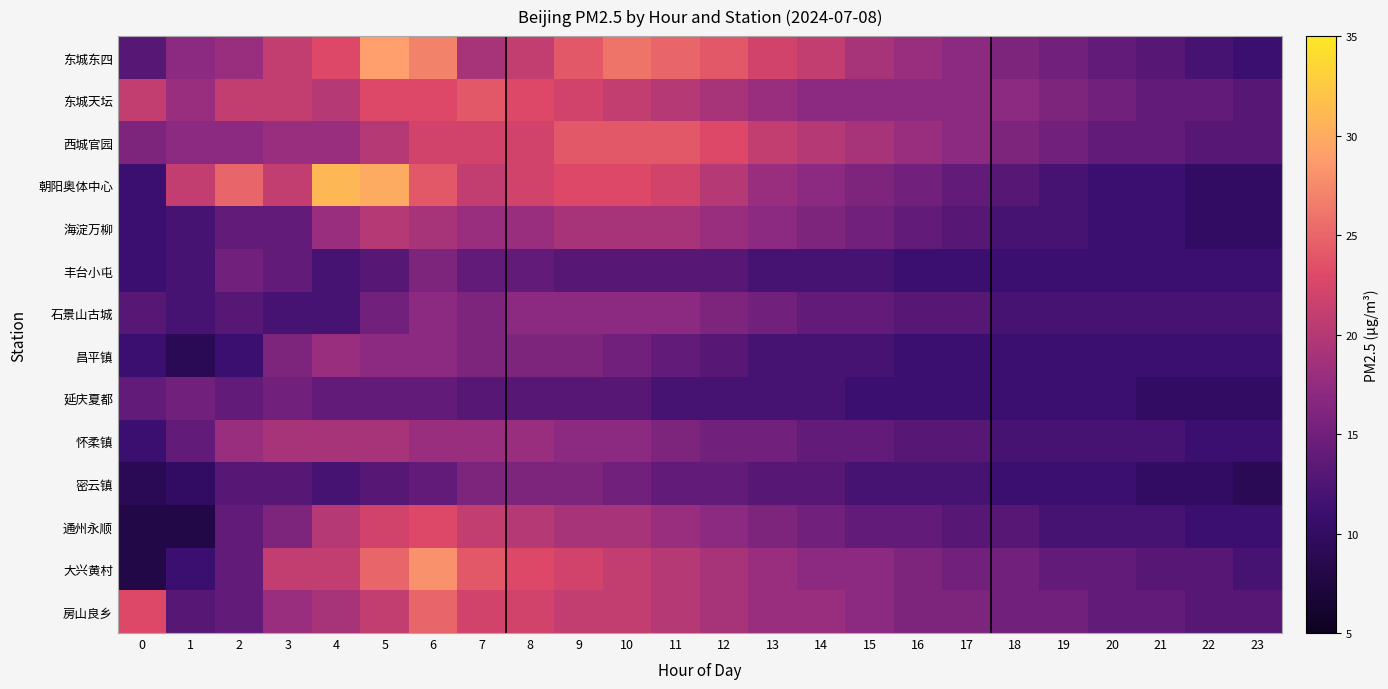

How many series are shown in this chart?

14